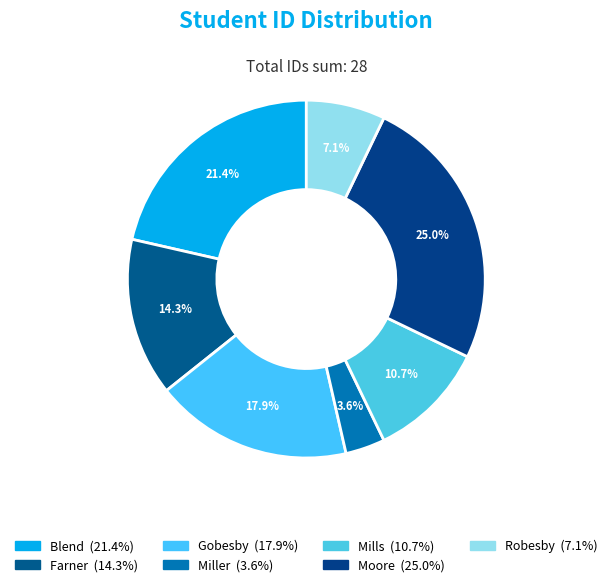

The Moore slice represents 25% of the pie. True or false?

True